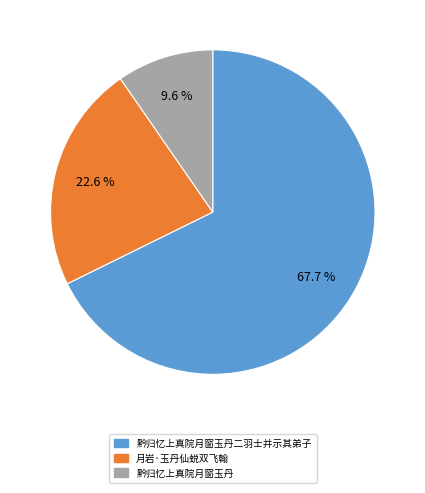

Rank the categories by value from highest to lowest.

黔归忆上真院月窗玉丹二羽士并示其弟子, 月岩·玉丹仙蜕双飞翰, 黔归忆上真院月窗玉丹